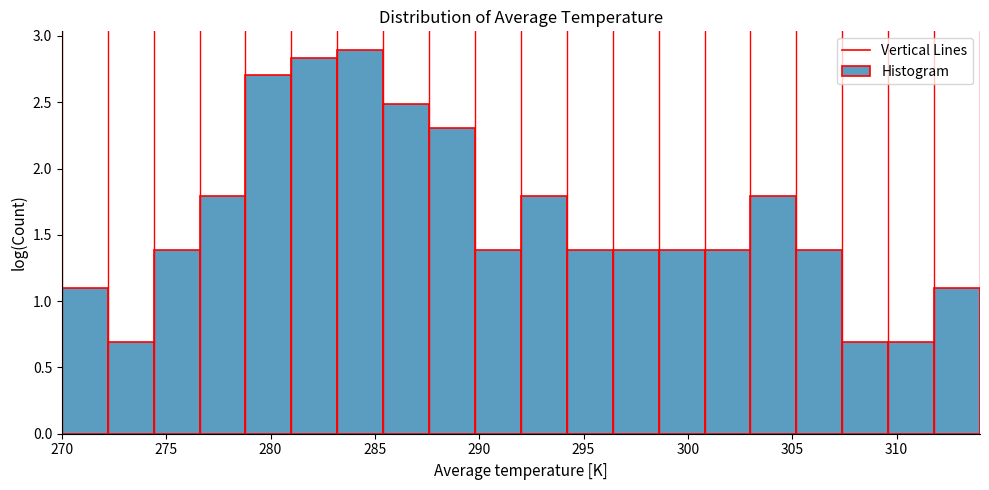

Reading left to right, list every bar in this chart as the range it spans on the x-axis followed by its height. Neither the bar edges nor the heights are printed on the chart, so give them approximately, as read against the axes.

270.0 to 272.2: 1.10
272.2 to 274.4: 0.70
274.4 to 276.6: 1.40
276.6 to 278.8: 1.80
278.8 to 281.0: 2.70
281.0 to 283.2: 2.85
283.2 to 285.4: 2.90
285.4 to 287.6: 2.50
287.6 to 289.8: 2.30
289.8 to 292.0: 1.40
292.0 to 294.2: 1.80
294.2 to 296.4: 1.40
296.4 to 298.6: 1.40
298.6 to 300.8: 1.40
300.8 to 303.0: 1.40
303.0 to 305.2: 1.80
305.2 to 307.4: 1.40
307.4 to 309.6: 0.70
309.6 to 311.8: 0.70
311.8 to 314.0: 1.10